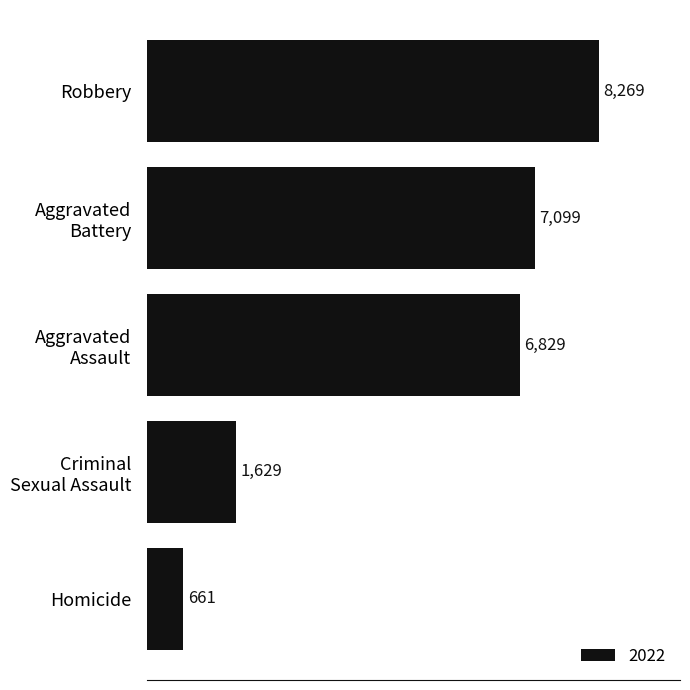

Does the chart contain any negative values?

No